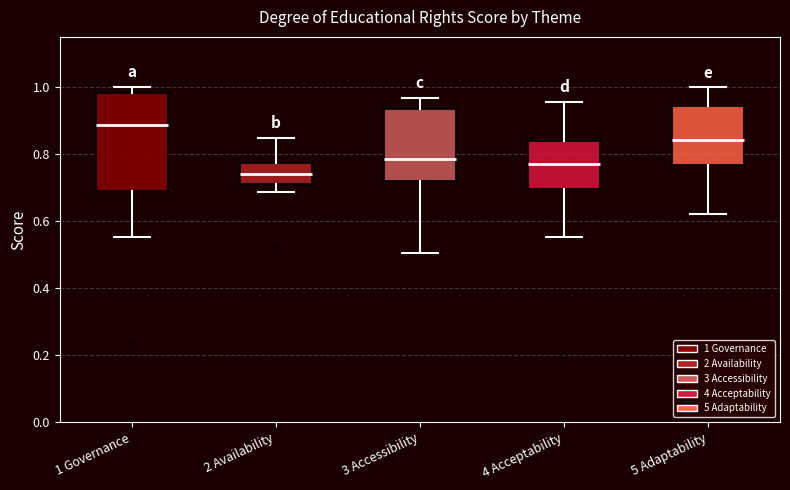

Where is the upper edge of the box for 3 Accessibility on the y-axis? The values are not printed on the chart, so give them approximately, as read against the axis.

0.94